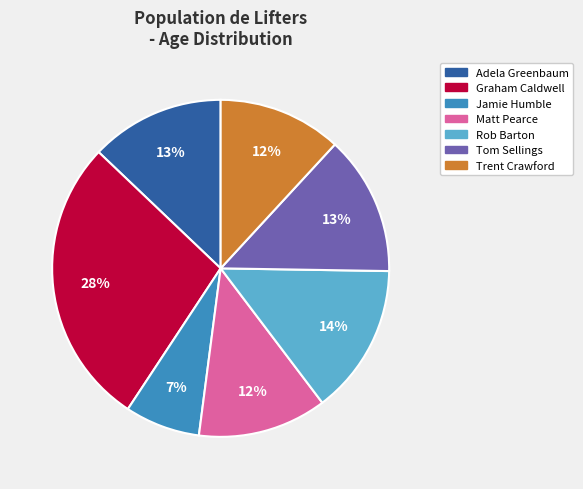

To the nearest percent, what is the difference between the largest and smallest slice percentages?

21%